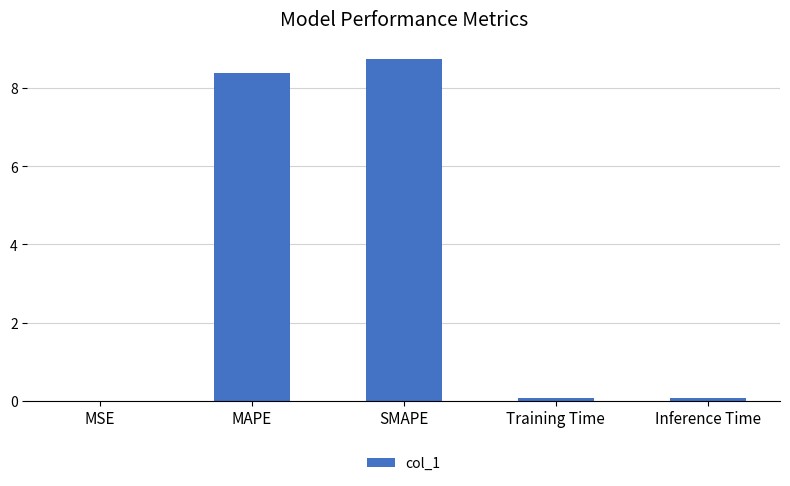

Which has a higher value, MSE or MAPE?

MAPE